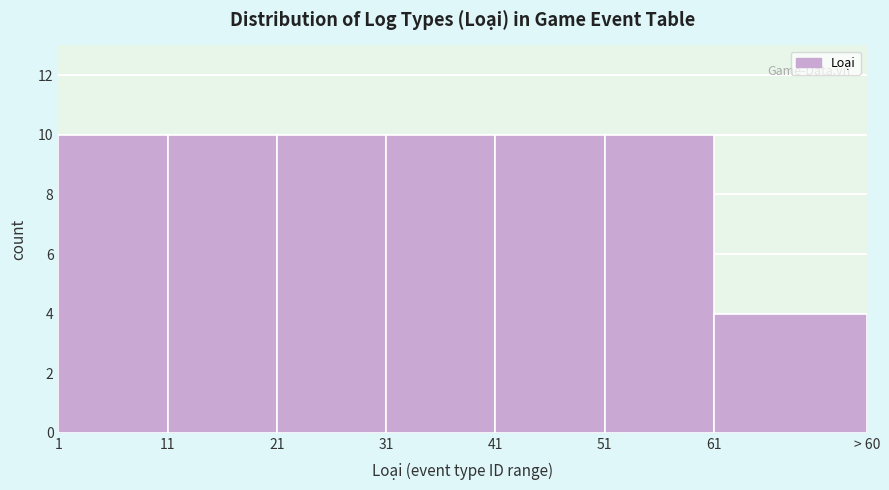

Reading left to right, extract all data points from this chart.

10	10	10	10	10	10	4